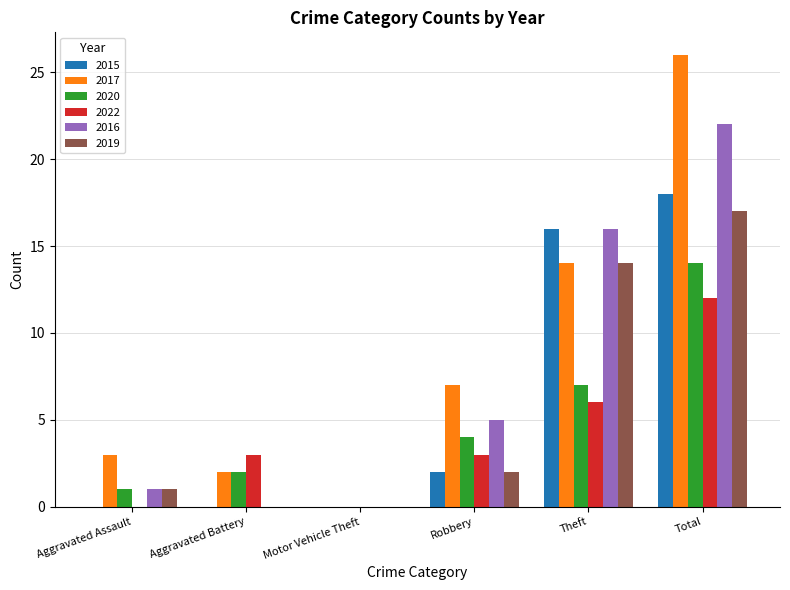

Which series has the largest total across all categories?

2017